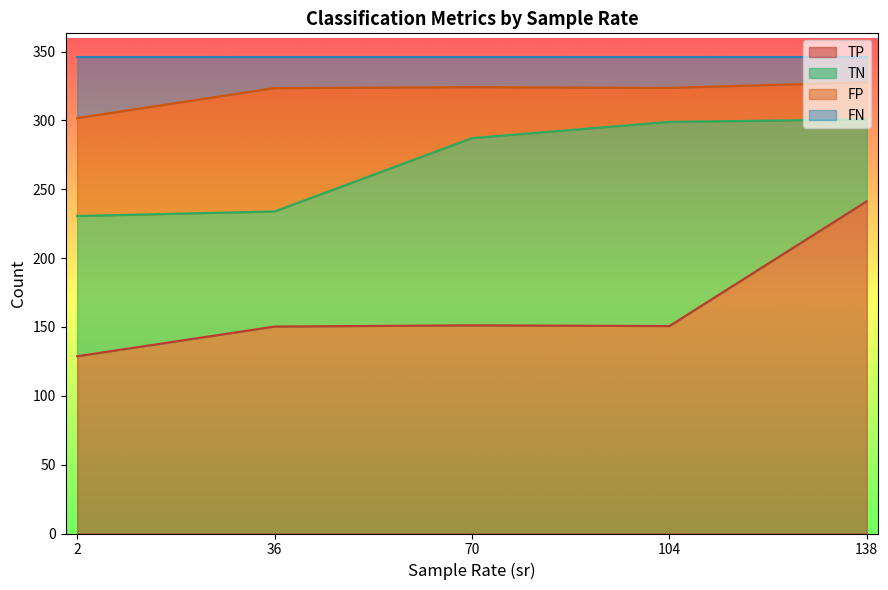

What is the total value across all series at 70?

346.0